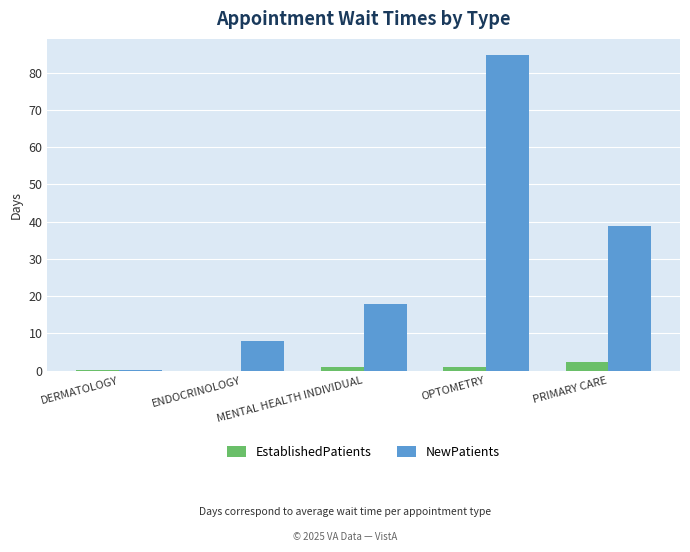

How many series are shown in this chart?

2